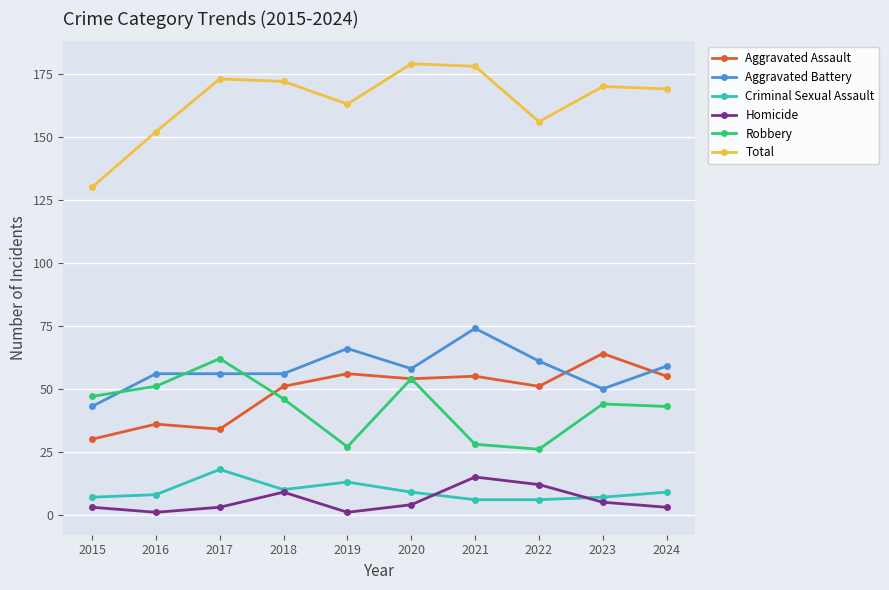

True or false: Robbery has a value of 54 at 2020.

True